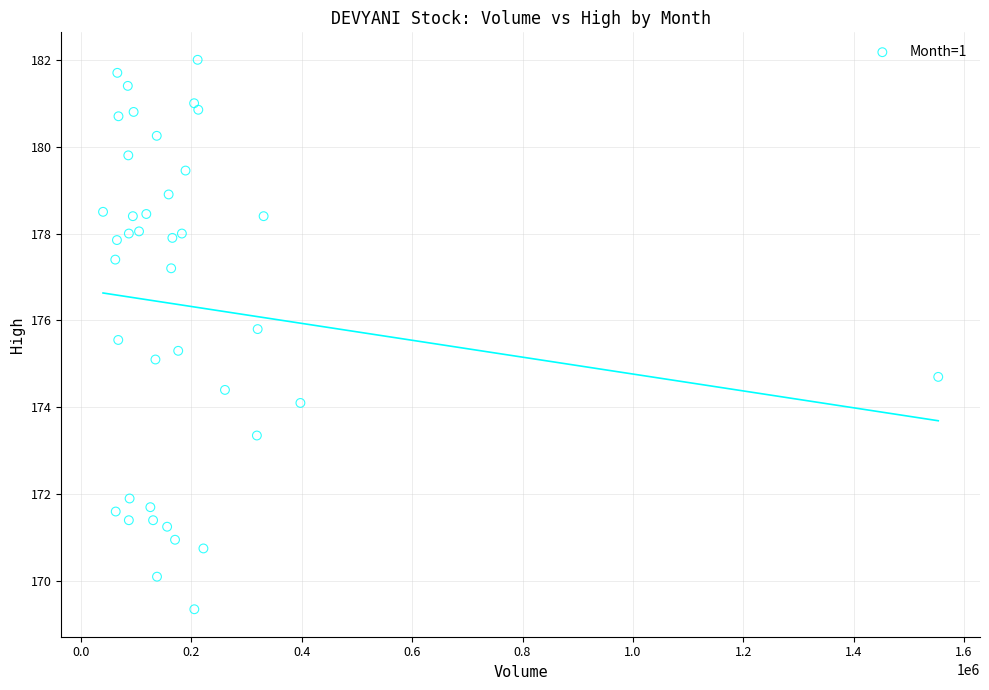

What is the range of X values (max minus min)?

1513662.0